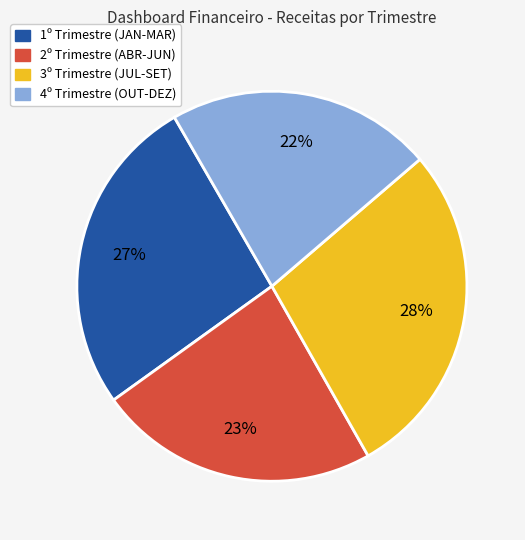

To the nearest percent, what is the difference between the largest and smallest slice percentages?

6%